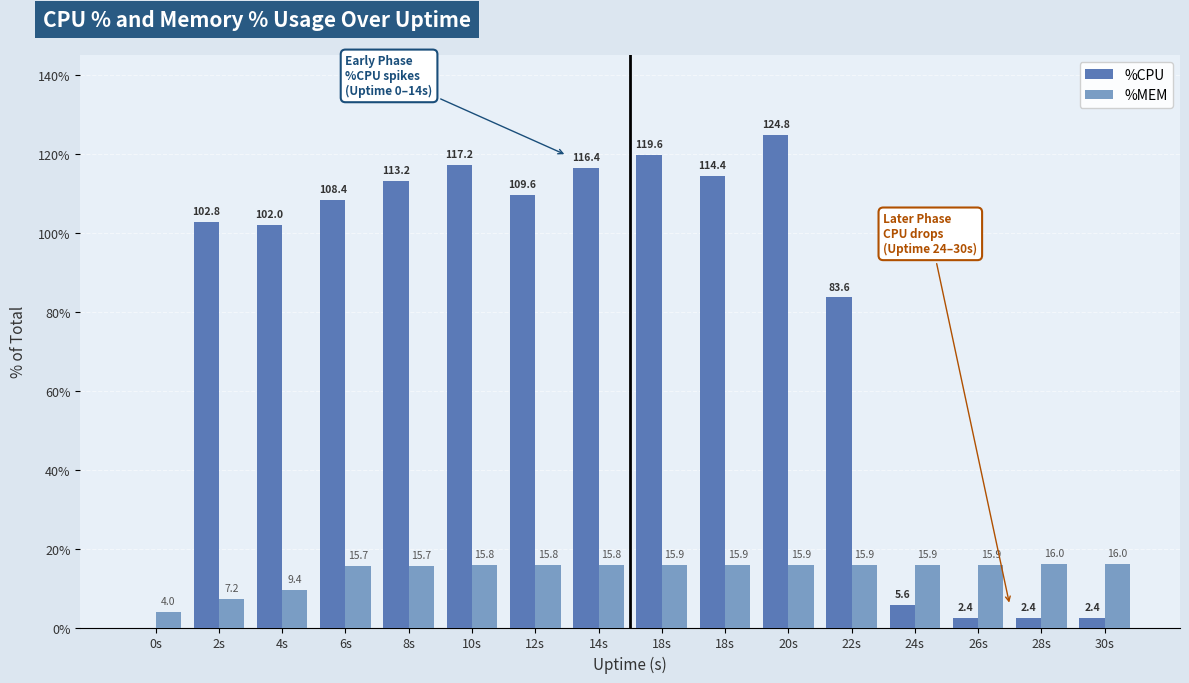

How many groups of bars are there?

16